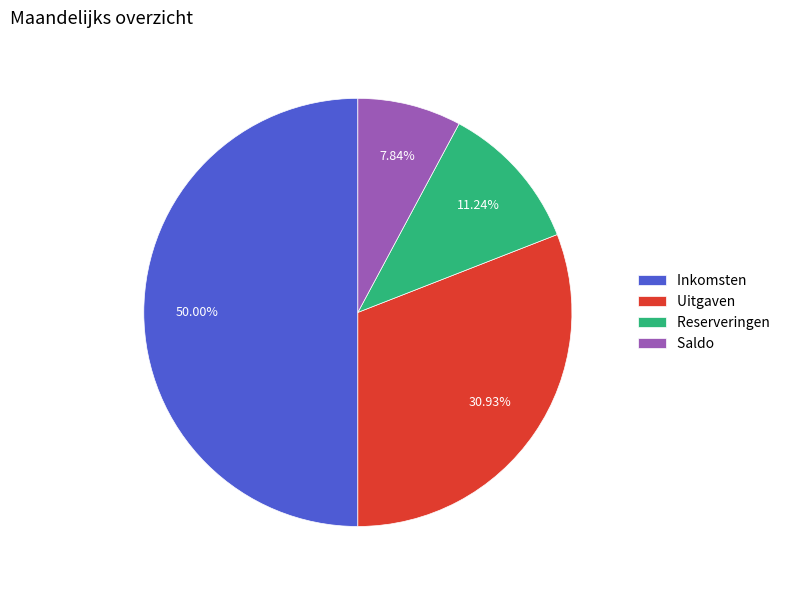

To the nearest percent, what is the difference between the Reserveringen and Inkomsten slice percentages?

39%